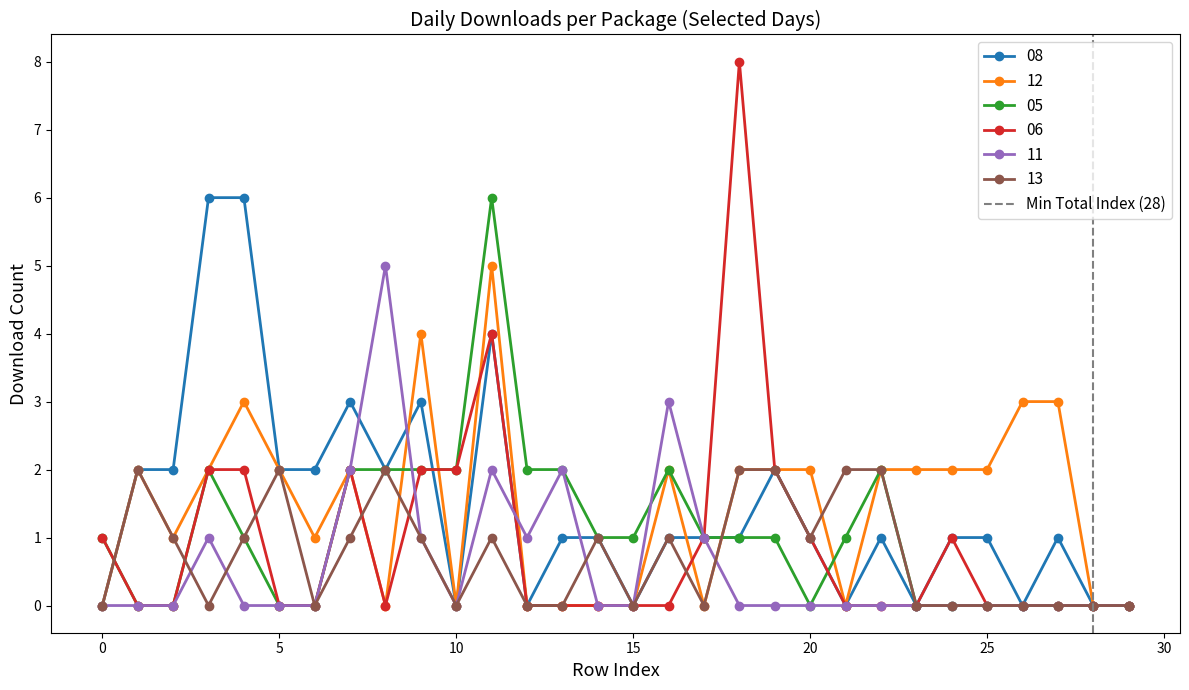

True or false: 13 has more than 1 interior local peaks.

True